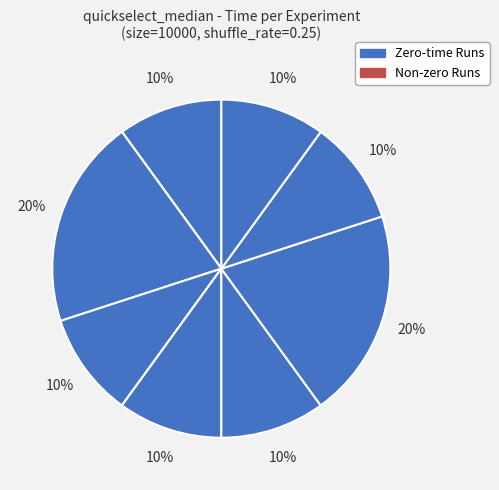

Rank the categories by value from lowest to highest.

1, 4, 0, 3, 5, 6, 8, 9, 2, 7